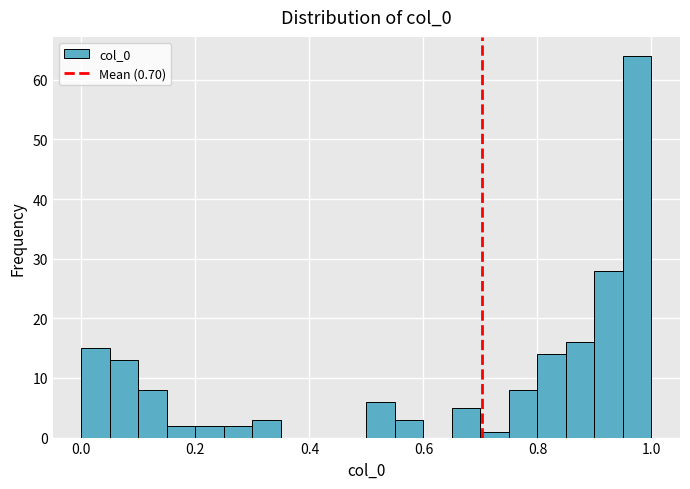

Around what value on the x-axis is the tallest bar? Give the approximate position of its centre, as read against the axis.

0.98